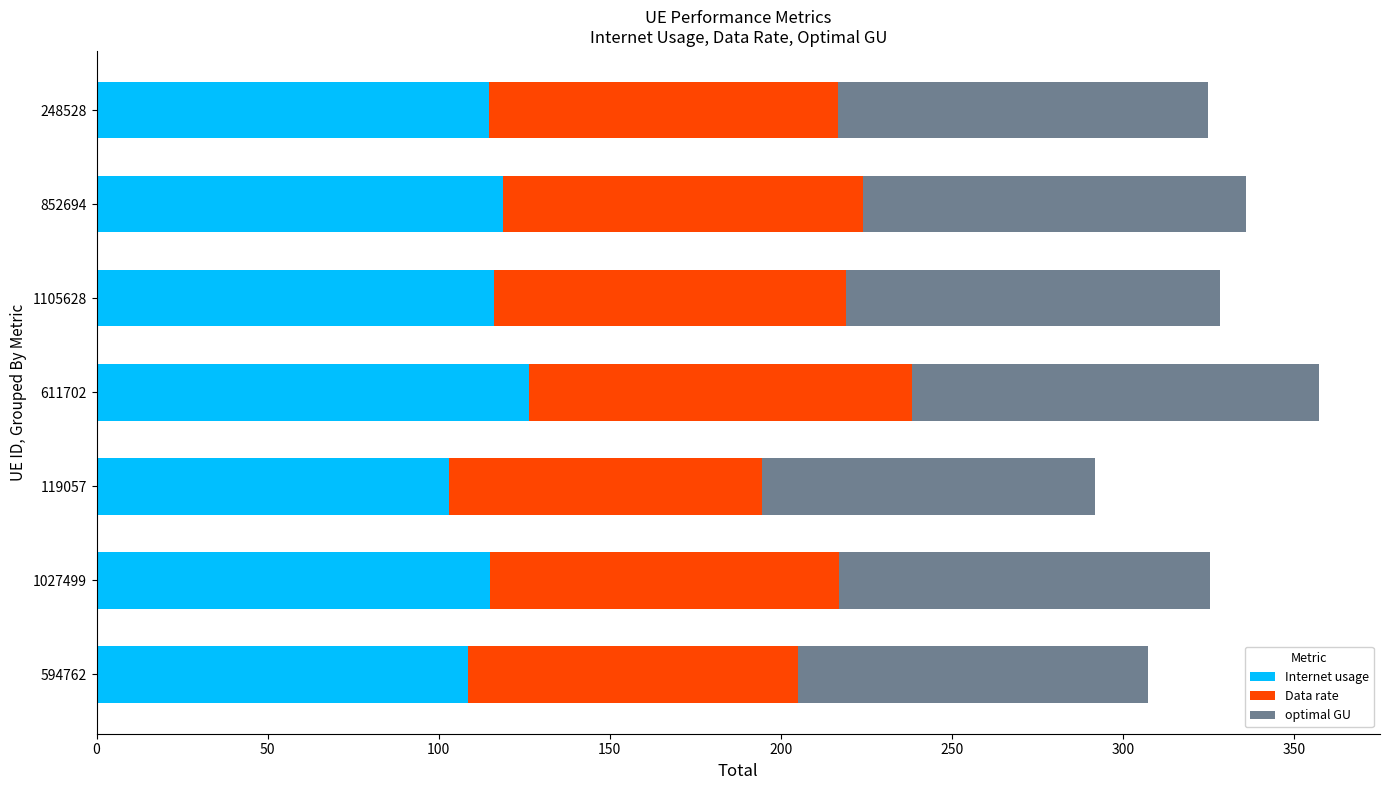

Which category has the highest value in the Internet usage series?

611702